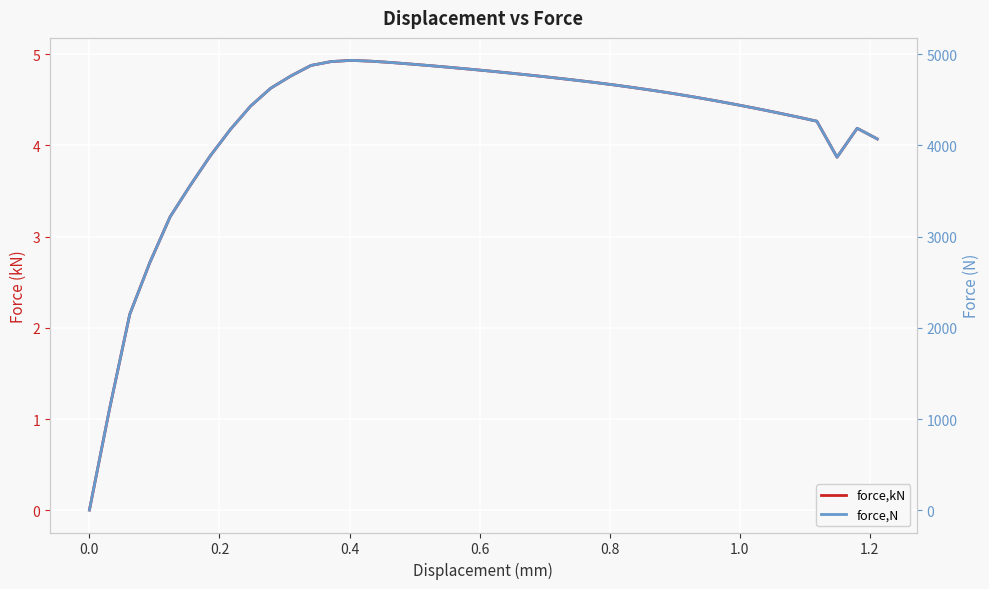

How many lines are shown in the chart?

2